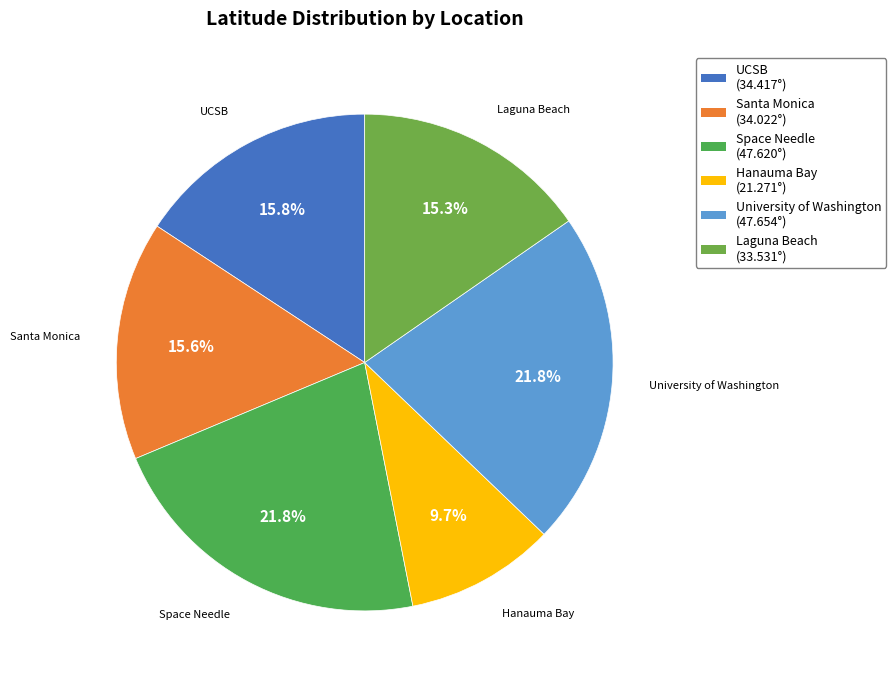

Is it true that University of Washington is 22% of the pie?

True